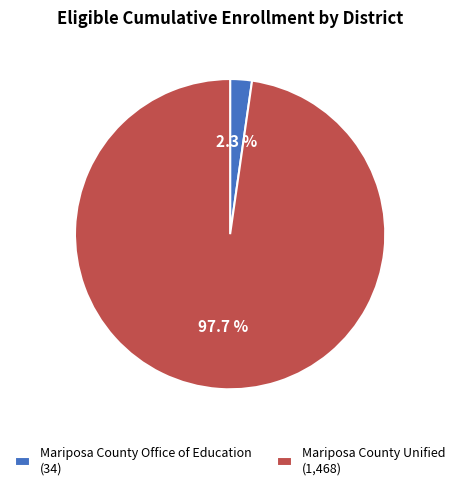

Does Mariposa County Unified account for over 50% of the chart?

Yes